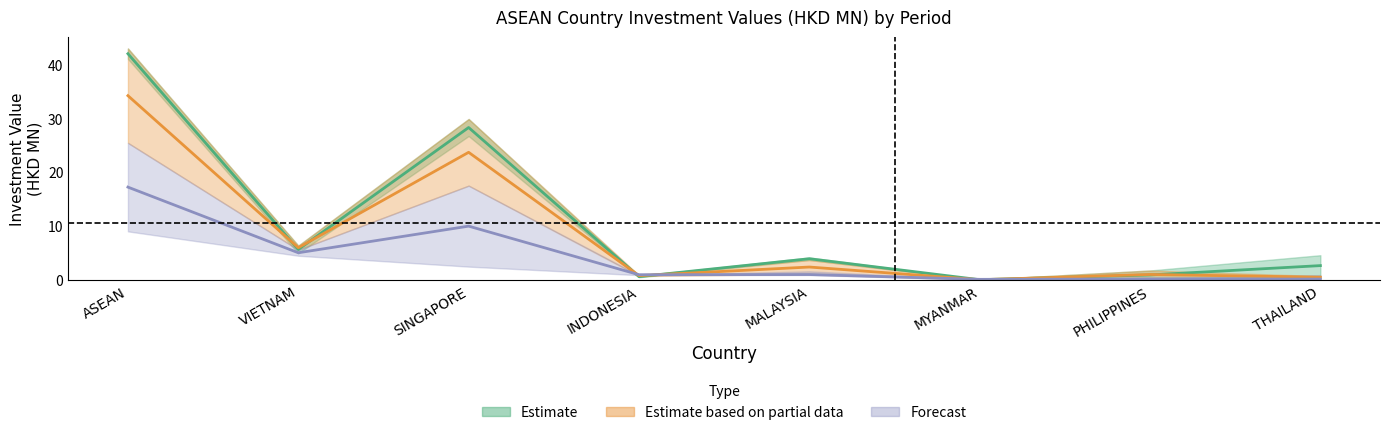

What is the value of the 201612 point at the 7th from the left?

0.9